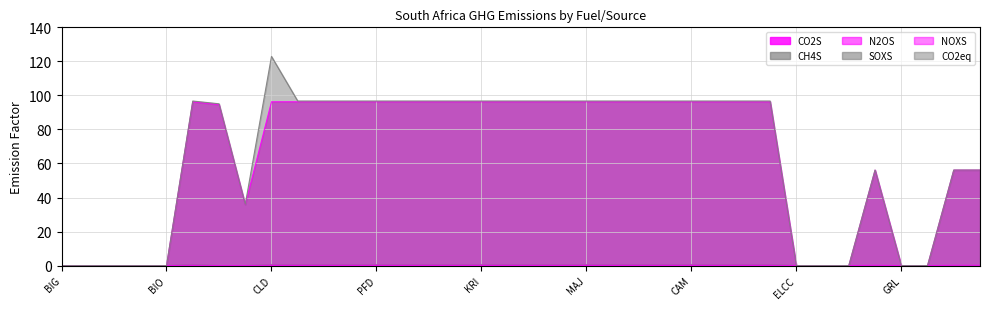

True or false: N2OS and CO2S cross at least once.

False